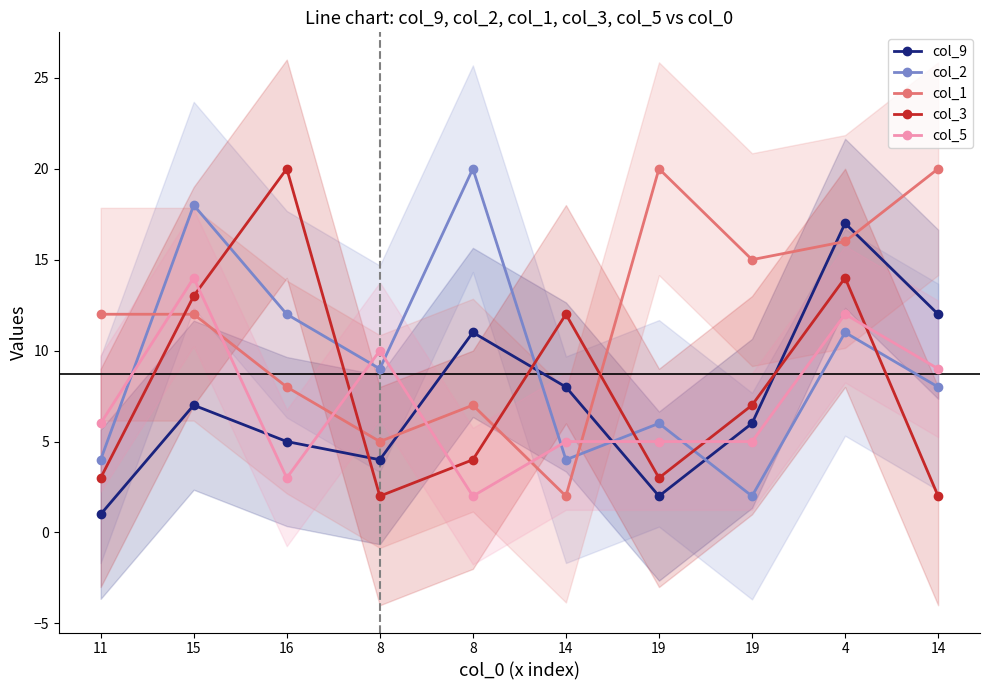

True or false: col_5 has a value of 1 at 8.

False